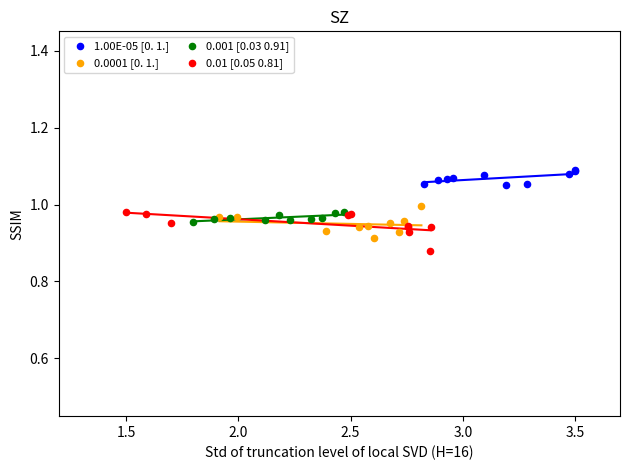

Which series reaches the maximum Y coordinate?

1.00E-05 [0. 1.]